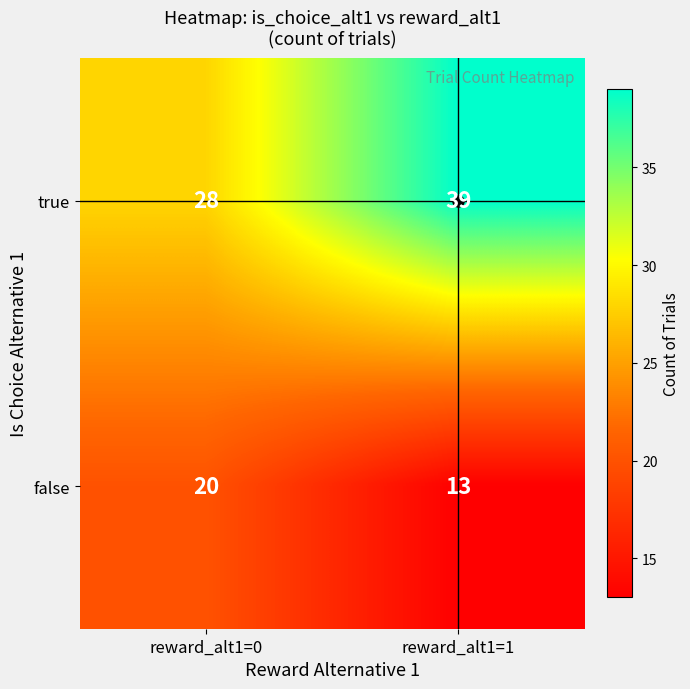

Is it true that false equals 13 at reward_alt1=1?

True